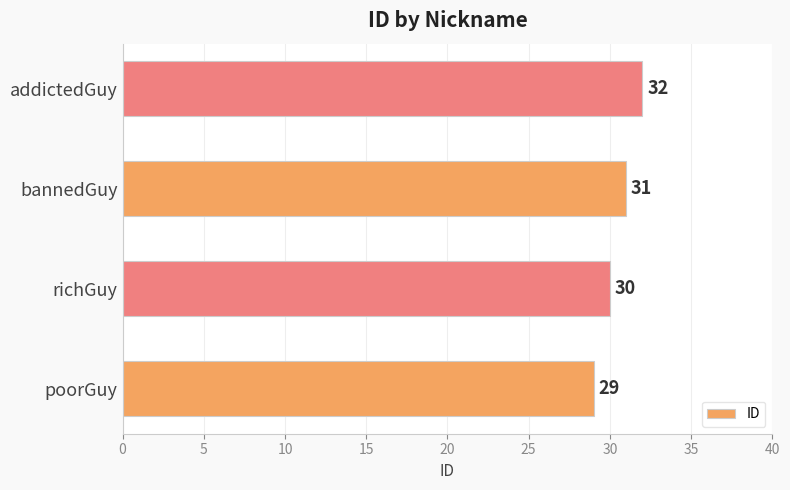

Are the bars grouped side by side (vs. stacked)?

No